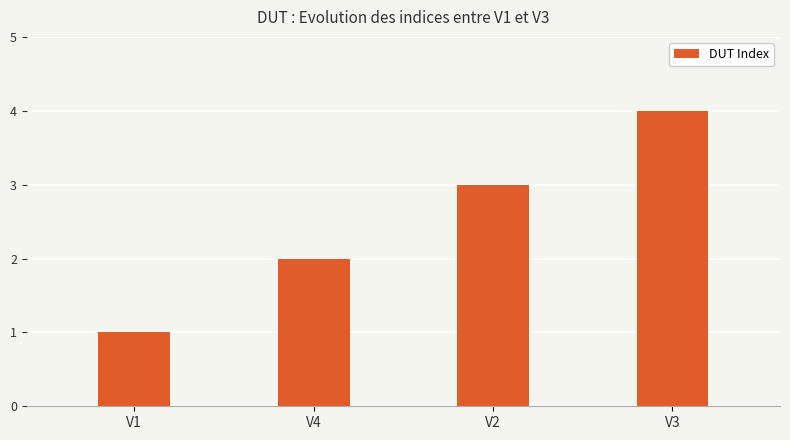

The value at V4 is 1. True or false?

False